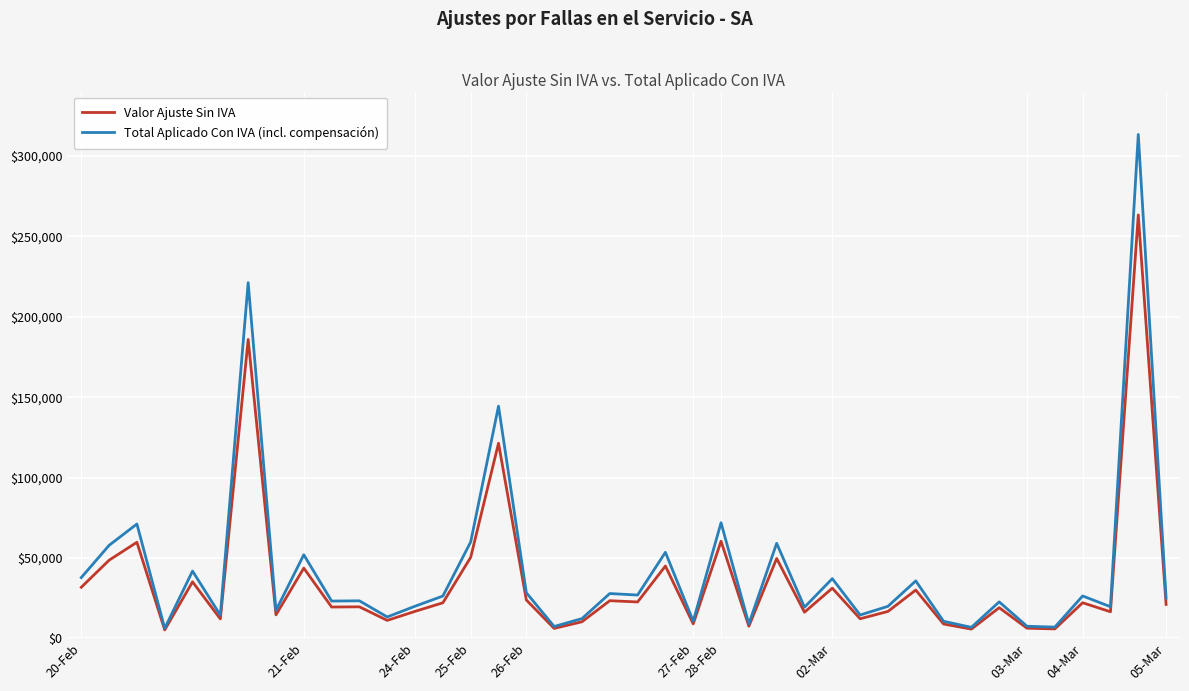

What is the greatest value displayed?

313320